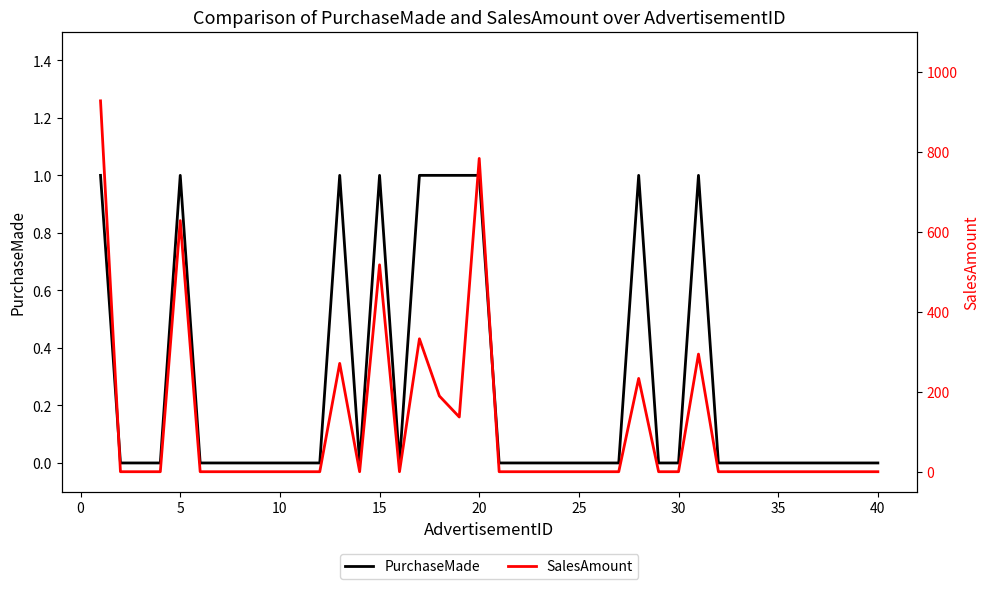

List the series in order of their overall mean, lowest first.

PurchaseMade, SalesAmount